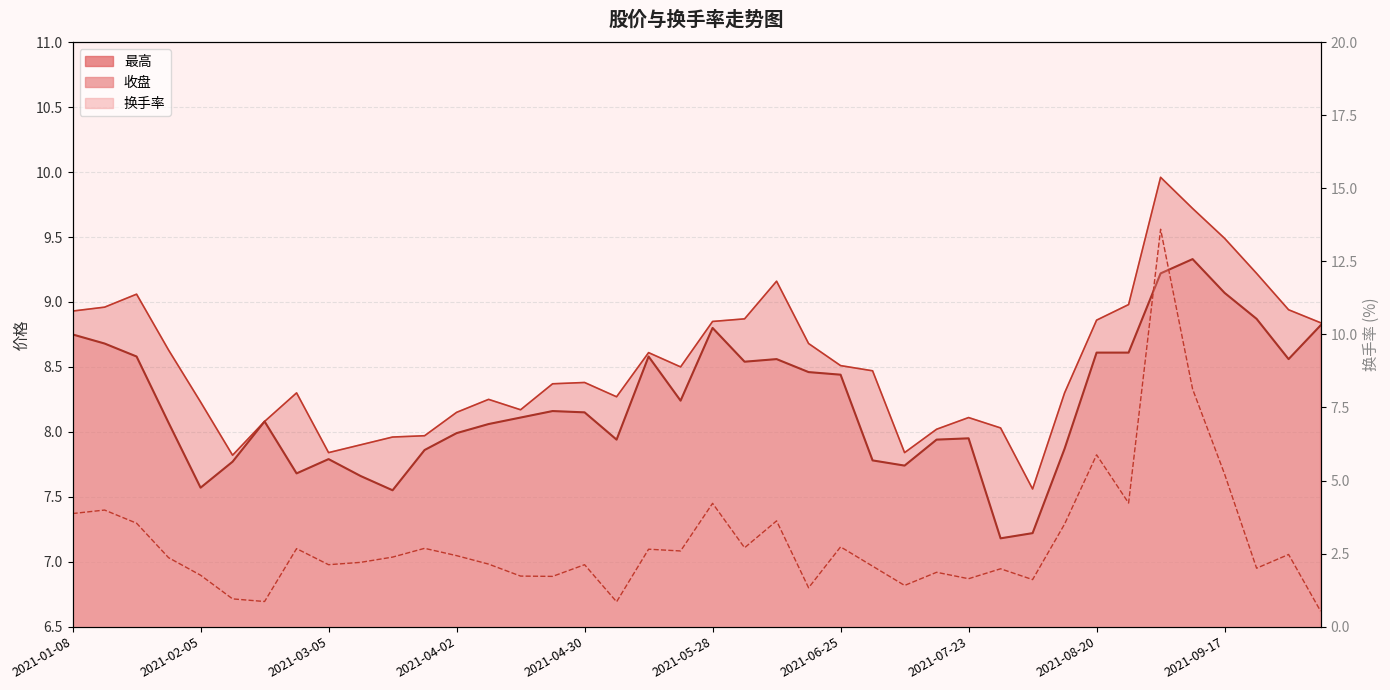

What is the difference between the maximum and minimum values in the 最高 series?

2.4